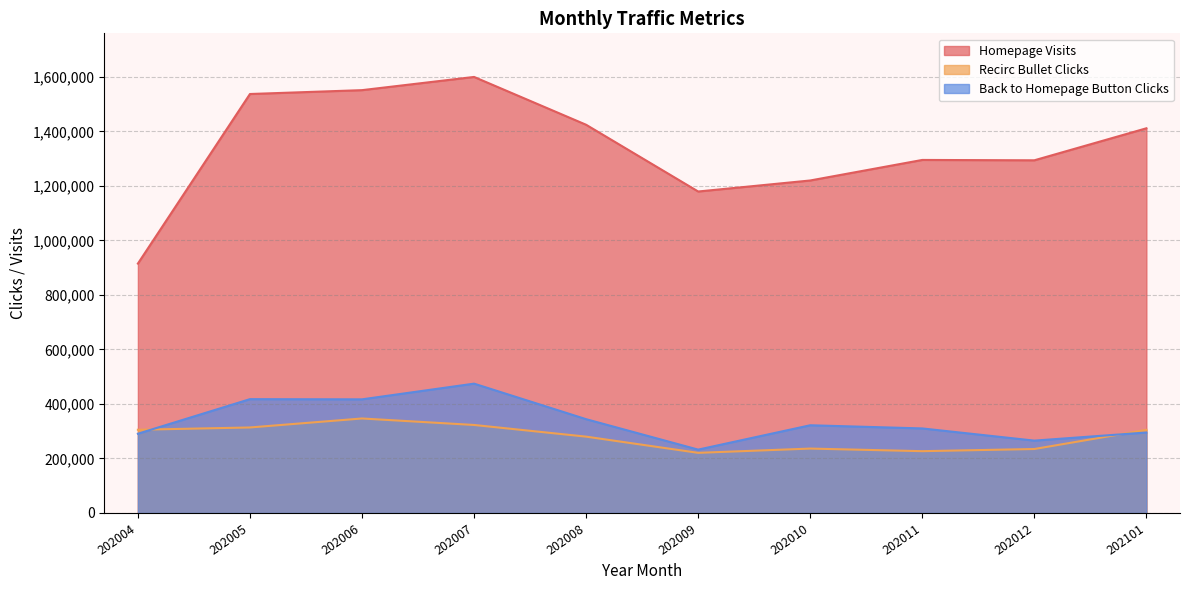

What are all the series names shown in the legend?

Homepage Visits, Recirc Bullet Clicks, Back to Homepage Button Clicks